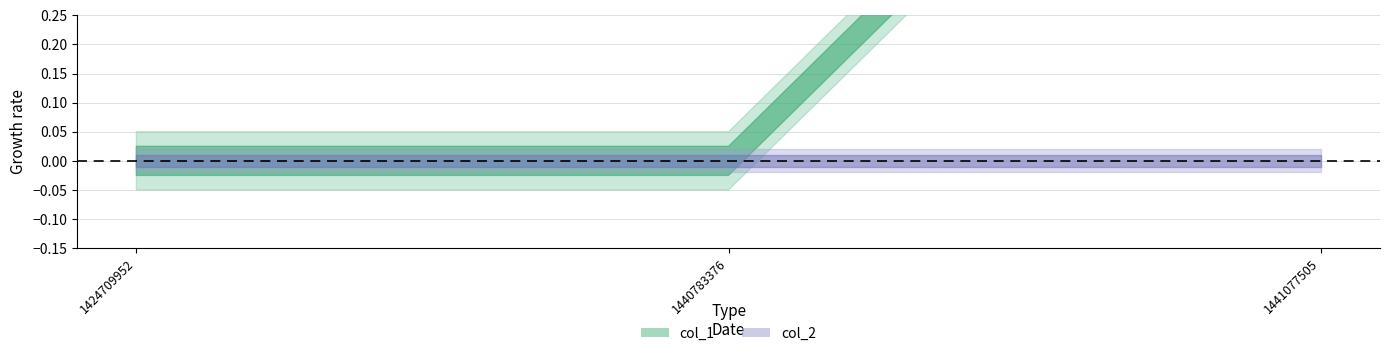

Reading left to right, extract all data points from this chart.

col_1: 0	0	1
col_2: 0	0	0